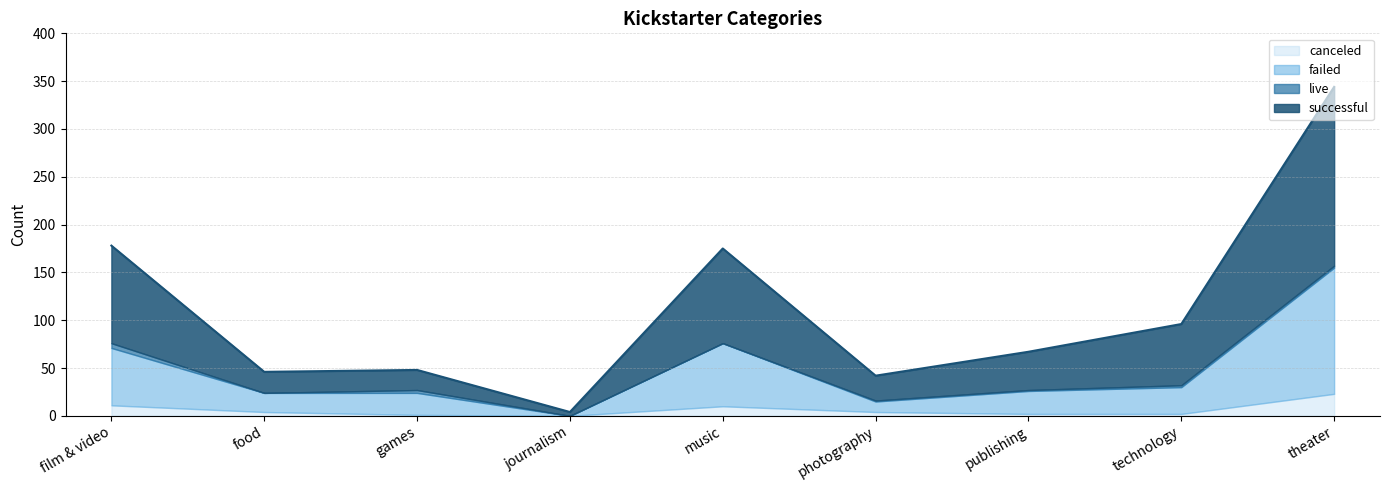

At which category does successful reach its first local peak?

music